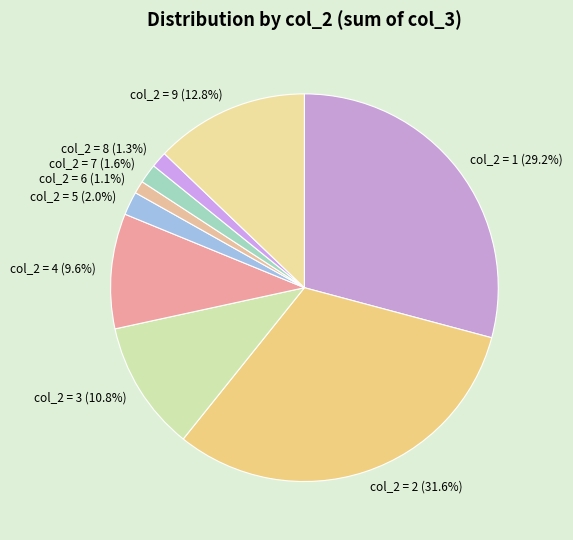

Which category has the biggest portion of the pie?

col_2 = 2 (31.6%)